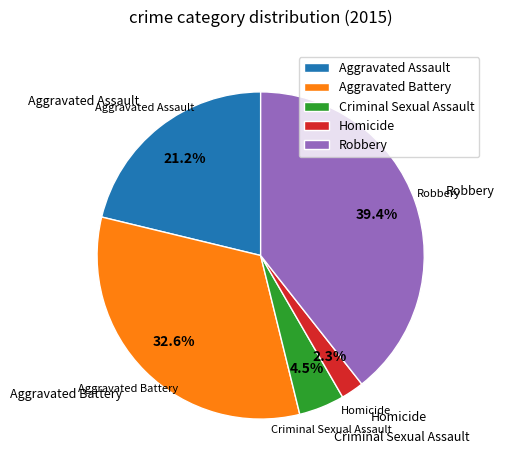

Does any single category account for the majority?

No